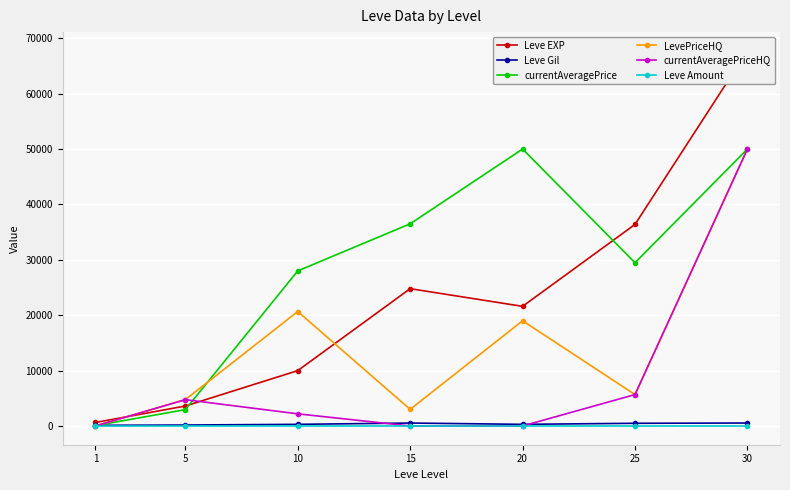

What is the total value across all series at 20?

90888